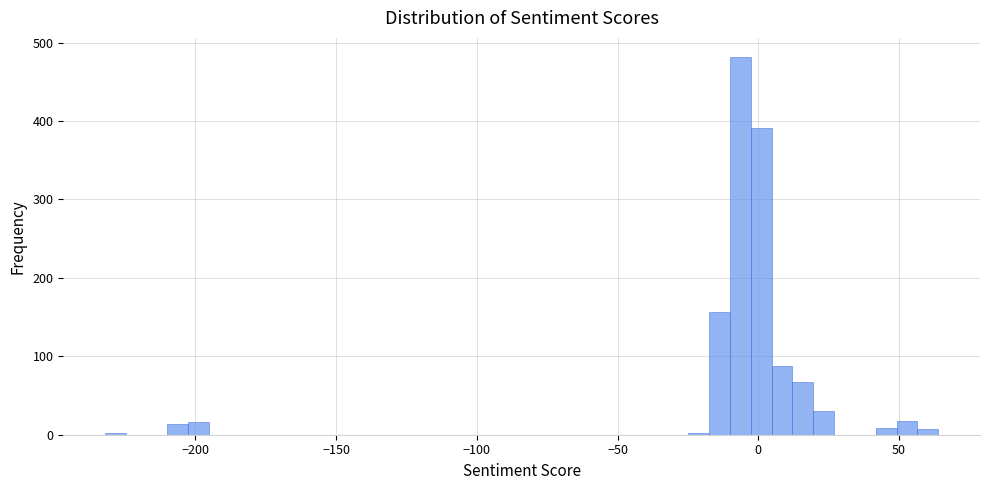

Around what value on the x-axis is the tallest bar? Give the approximate position of its centre, as read against the axis.

-5